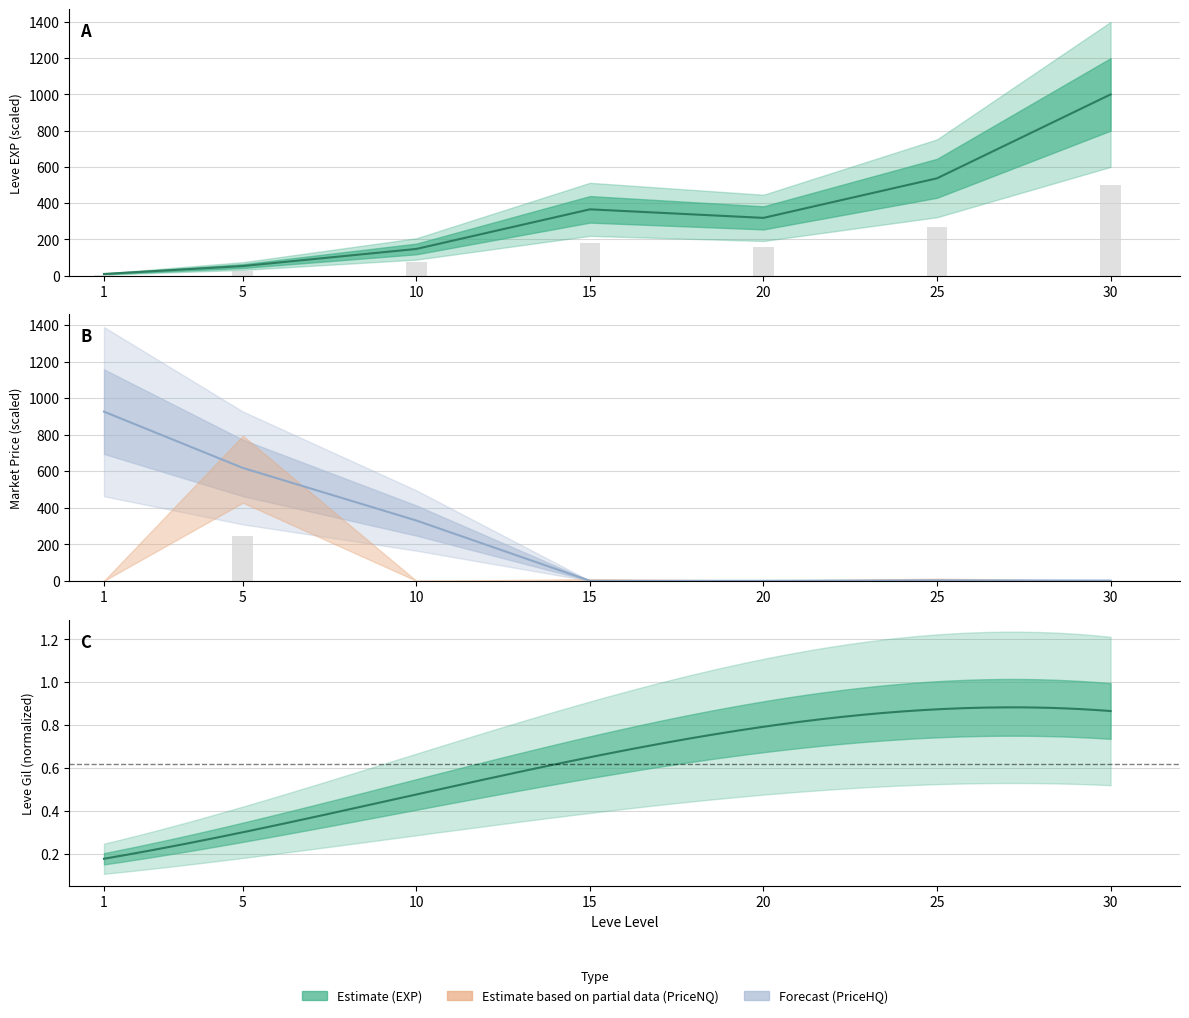

Which label corresponds to the smallest value in the chart?

10